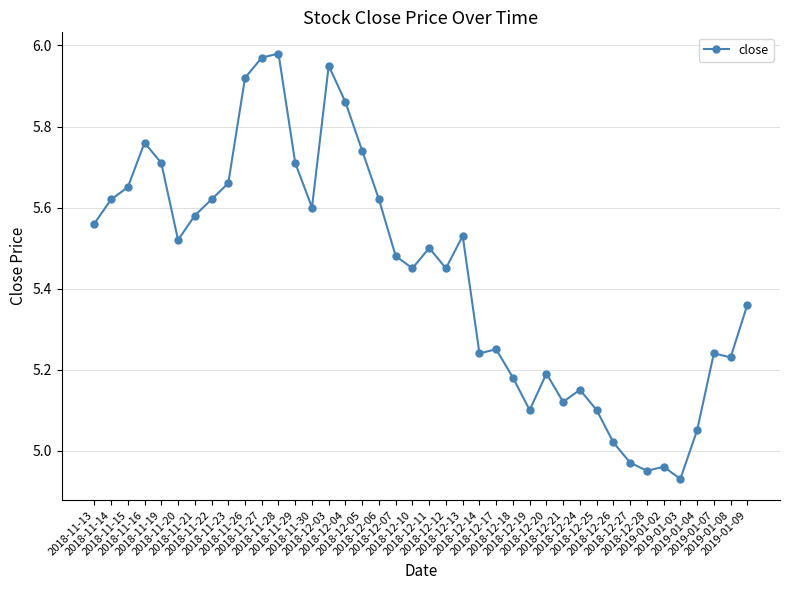

True or false: the data shows 1.9 at 2018-12-07.

False